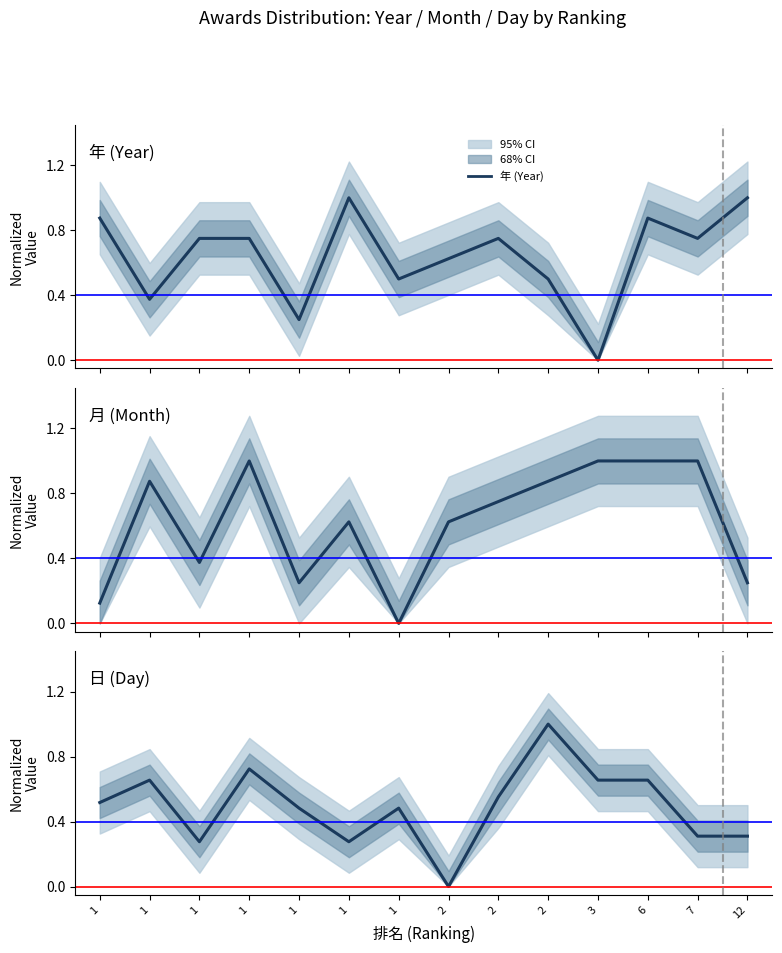

How many 年 (Year) values are between 0 and 1?

14